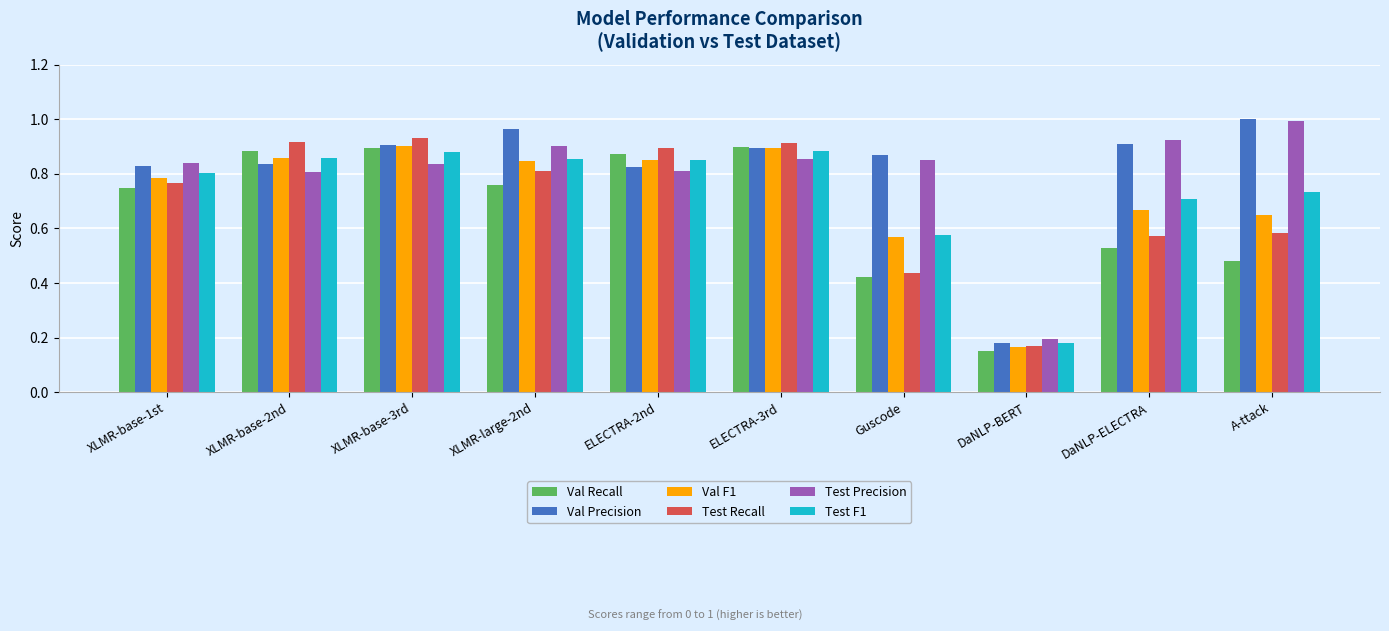

The value of Val Precision at ELECTRA-3rd is 0.4. True or false?

False